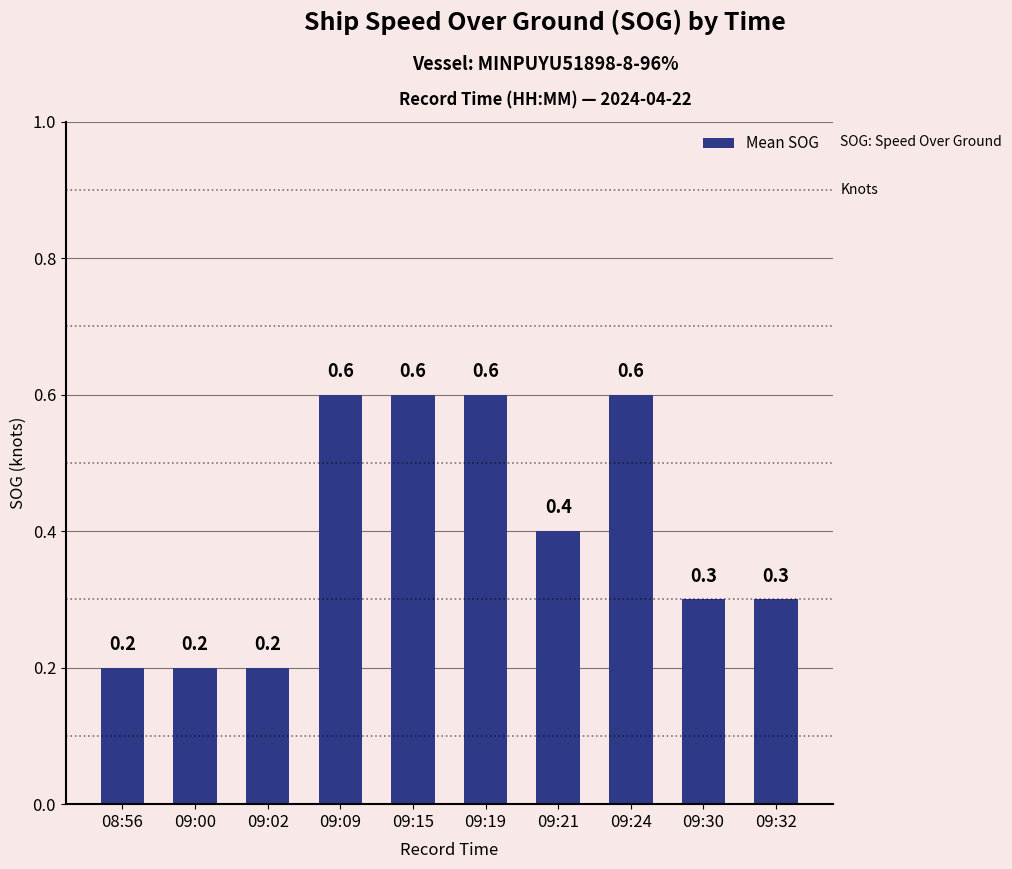

What is the label of the 10th bar from the right?

08:56